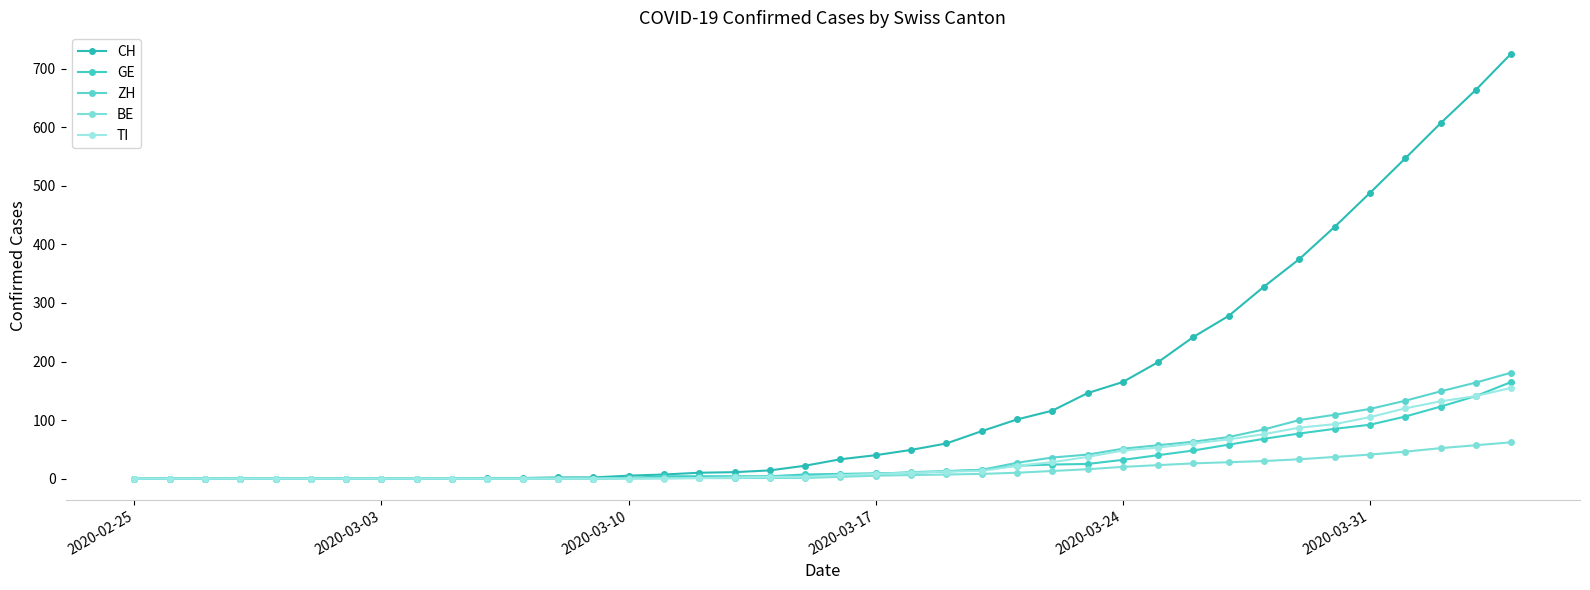

How many values in the CH series are below 33?

20